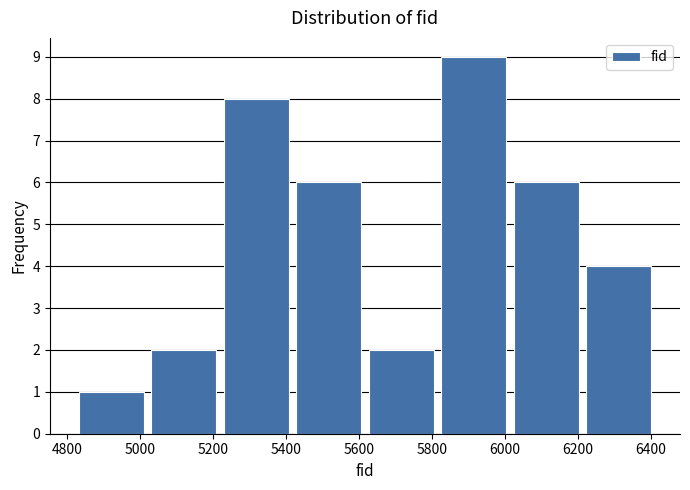

Which range on the x-axis has the tallest bar?

5820 to 6020